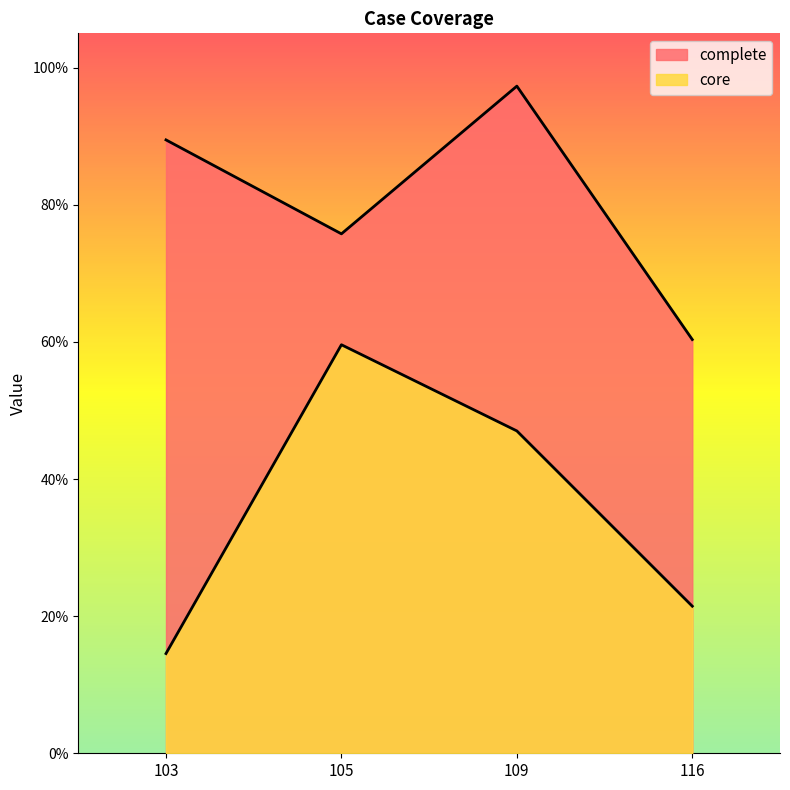

Reading left to right, list all the values displayed in this chart.

complete: 103=0.9	105=0.8	109=1.0	116=0.6
core: 103=0.1	105=0.6	109=0.5	116=0.2